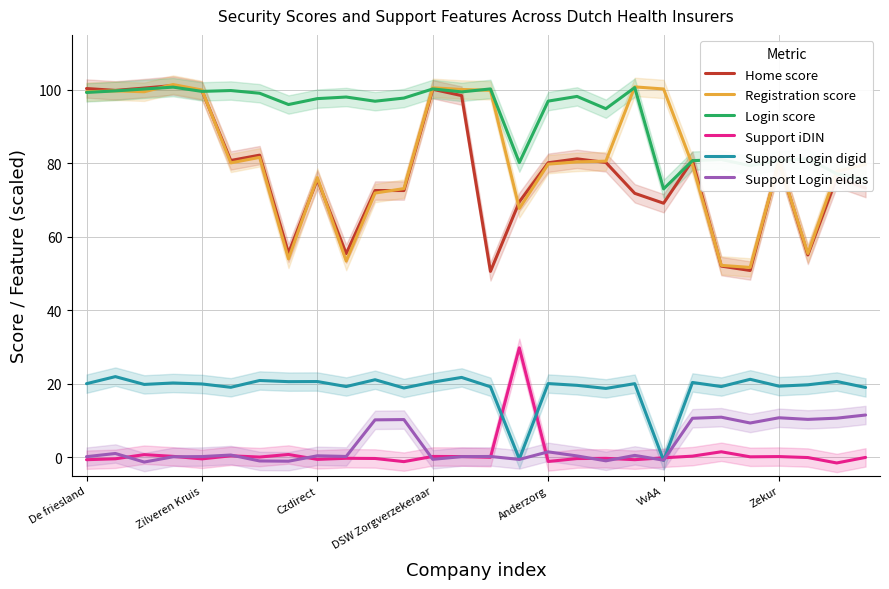

At how many categories does at least one series exceed 0?

28